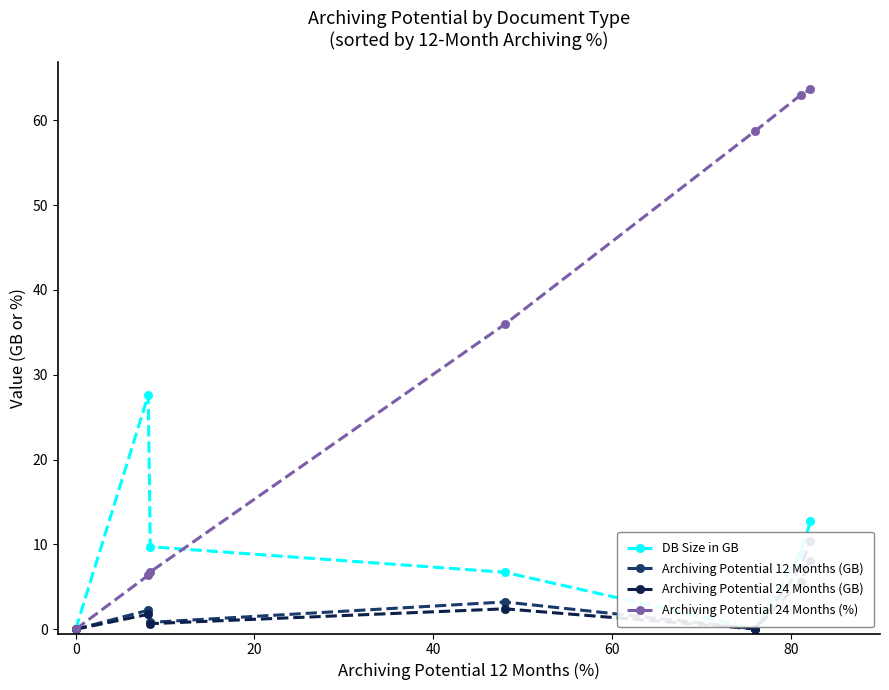

True or false: Archiving Potential 24 Months (%) has more than 2 points higher than both neighbors.

False